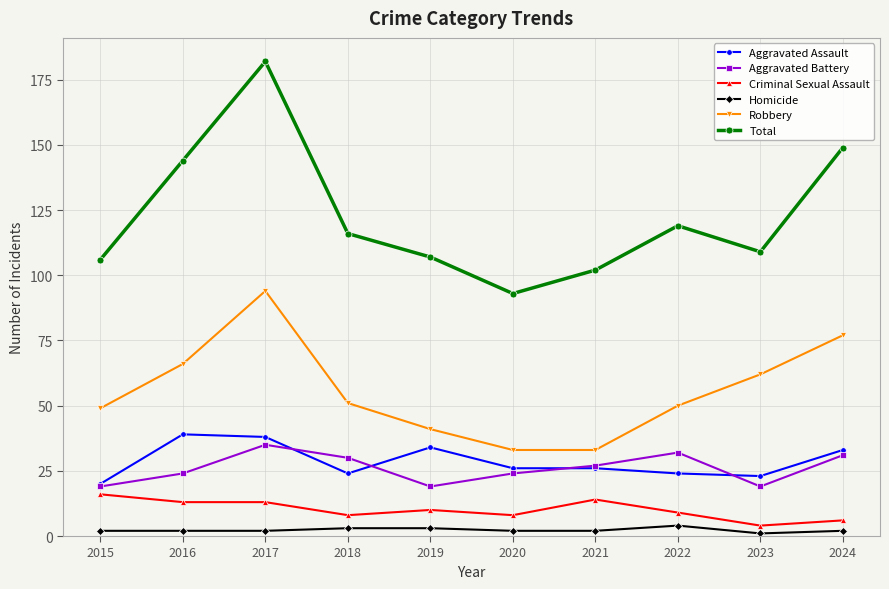

Which series changed the most between 2017 and 2024?

Total